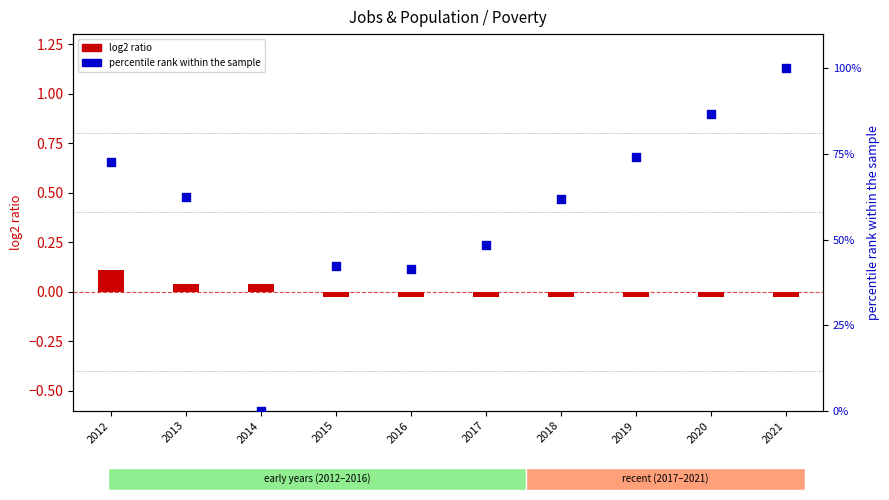

At how many categories does at least one series exceed 65?

4